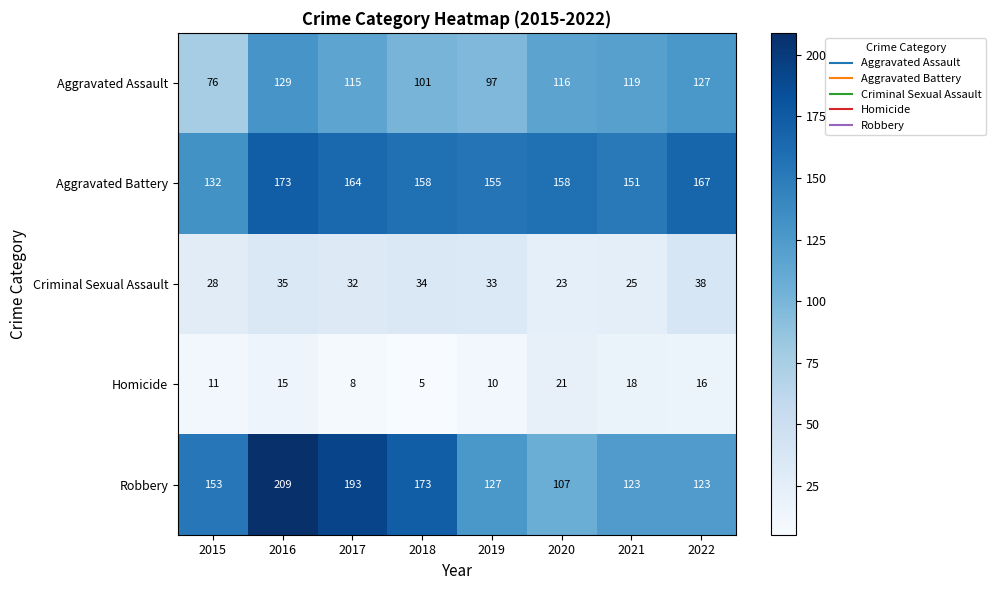

Rank the series by their maximum value, from lowest to highest.

Homicide, Criminal Sexual Assault, Aggravated Assault, Aggravated Battery, Robbery